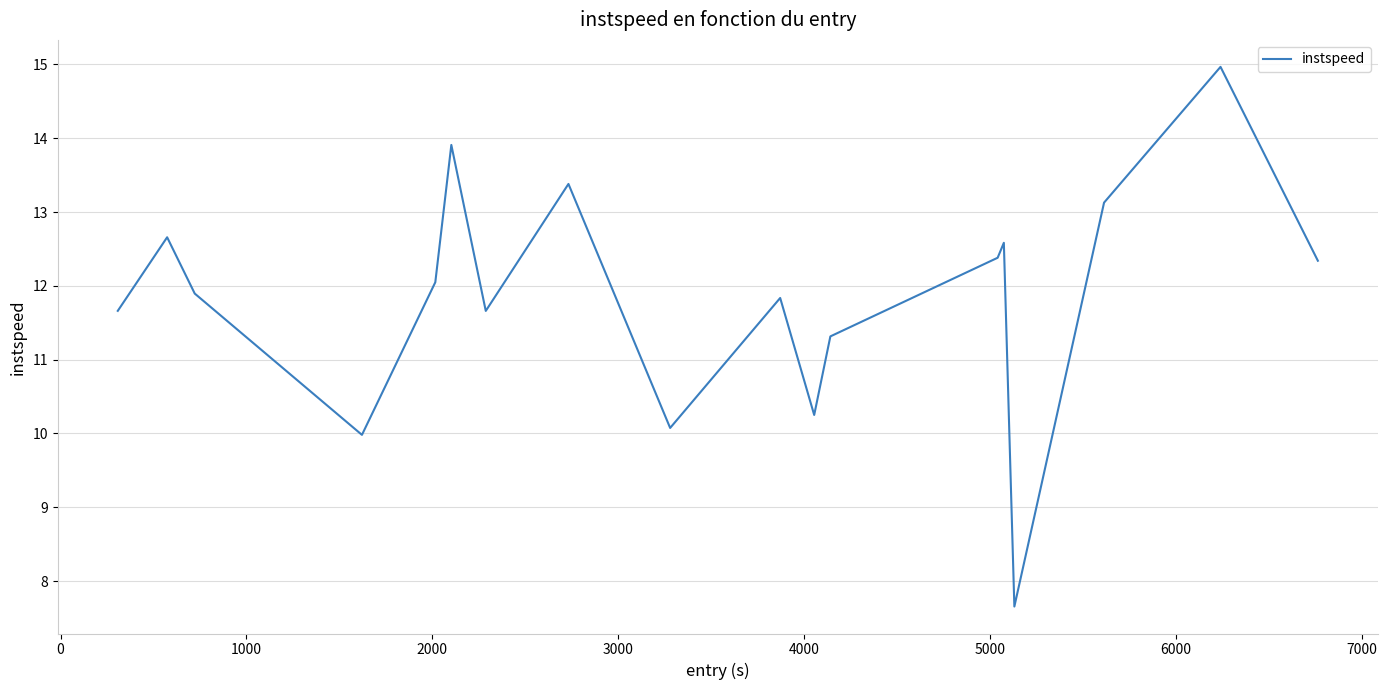

True or false: there are more than 2 points higher than both neighbors.

True